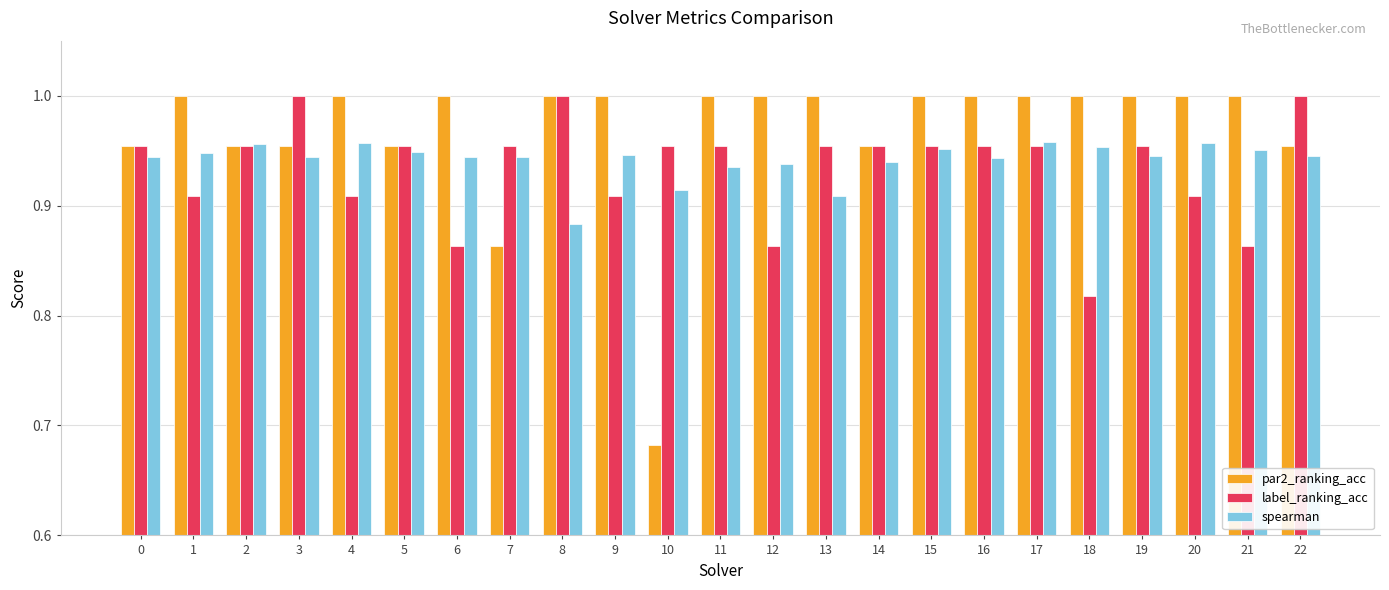

How many bars are there in total?

69